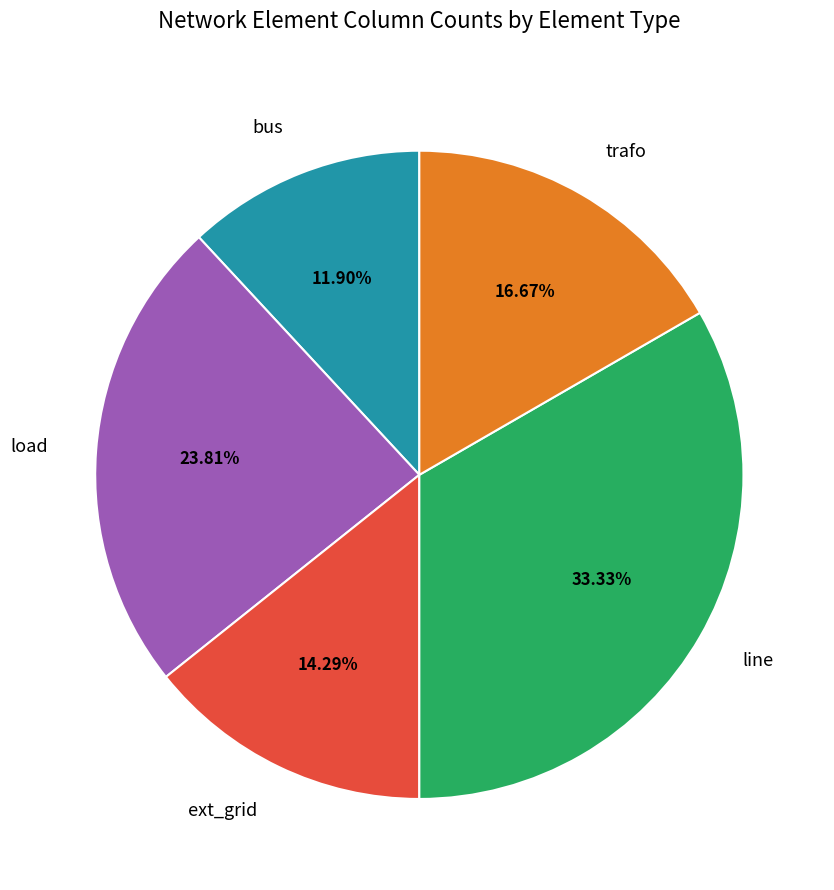

To the nearest percent, what portion does bus represent?

12%